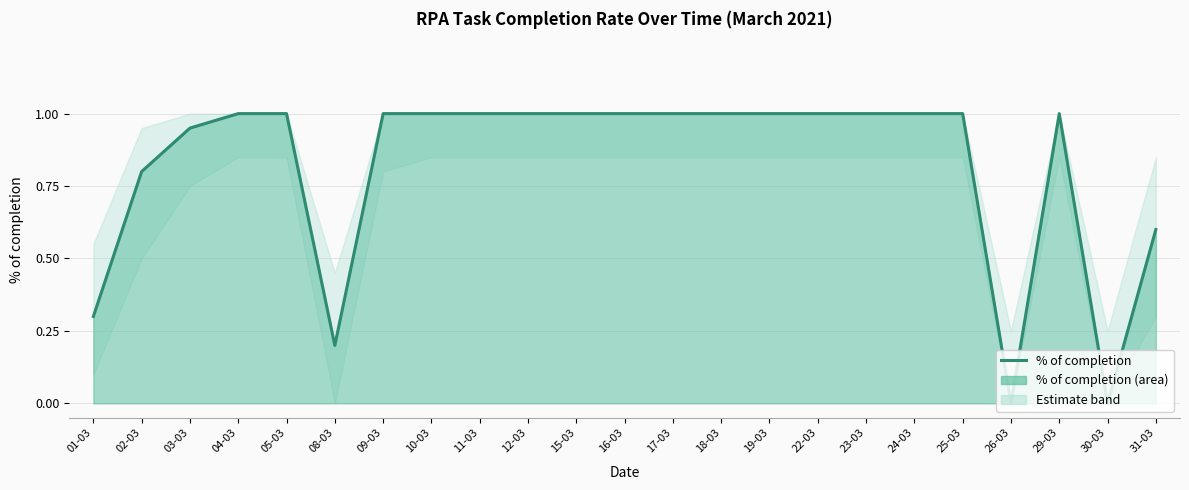

Reading left to right, list all the values displayed in this chart.

0.3	0.8	0.9	1.0	1.0	0.2	1.0	1.0	1.0	1.0	1.0	1.0	1.0	1.0	1.0	1.0	1.0	1.0	1.0	0.0	1.0	0.0	0.6